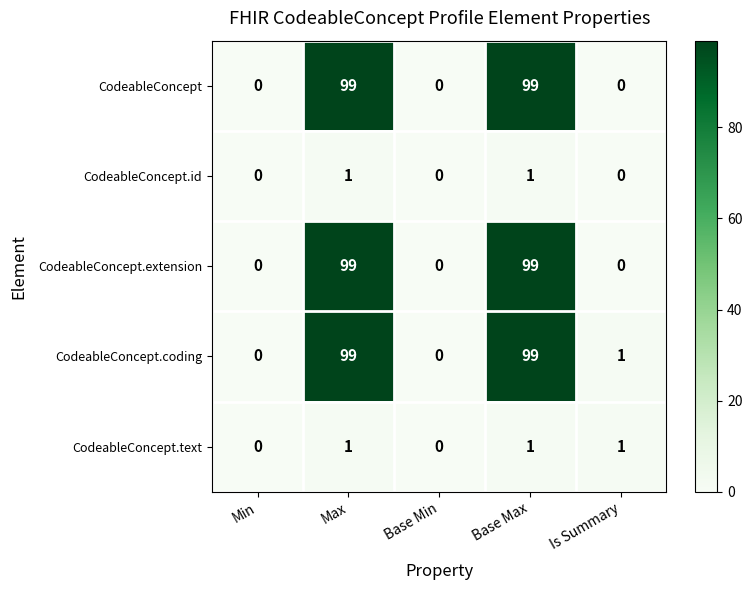

At which label is CodeableConcept.coding closest to 49?

Is Summary